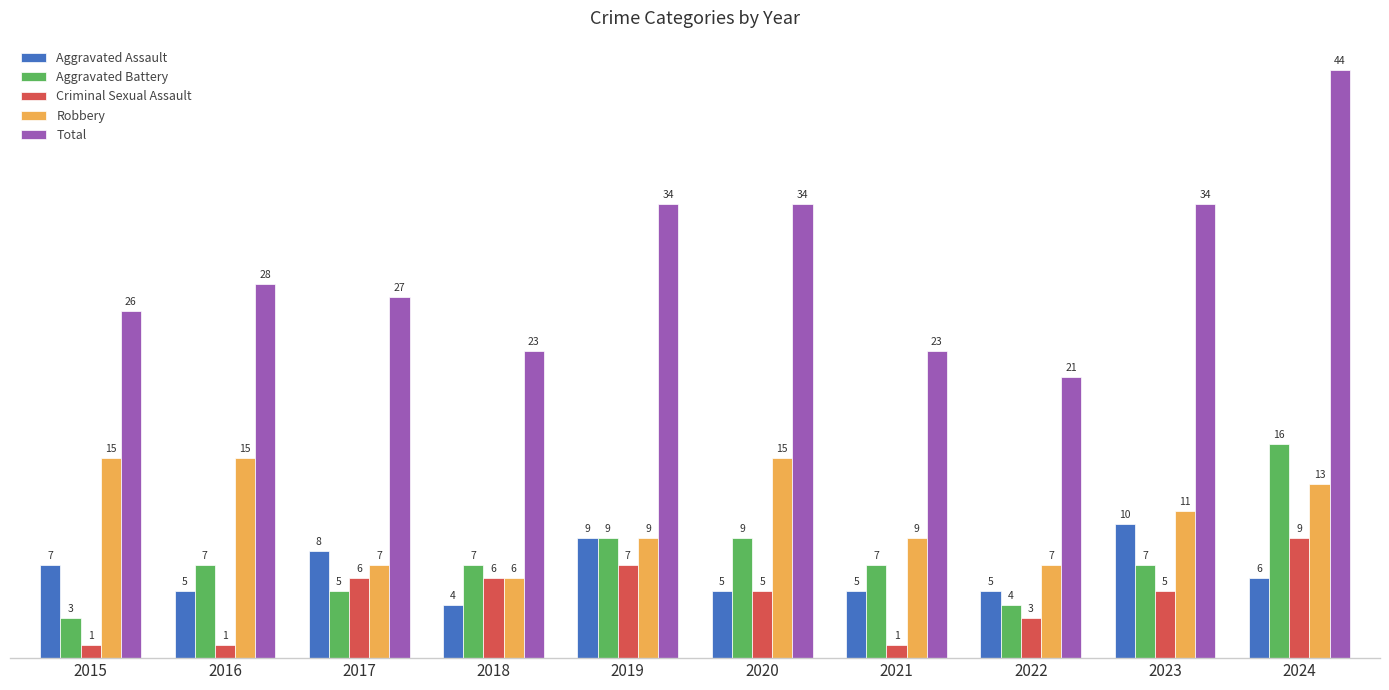

At which category is the sum across all series the highest?

2024